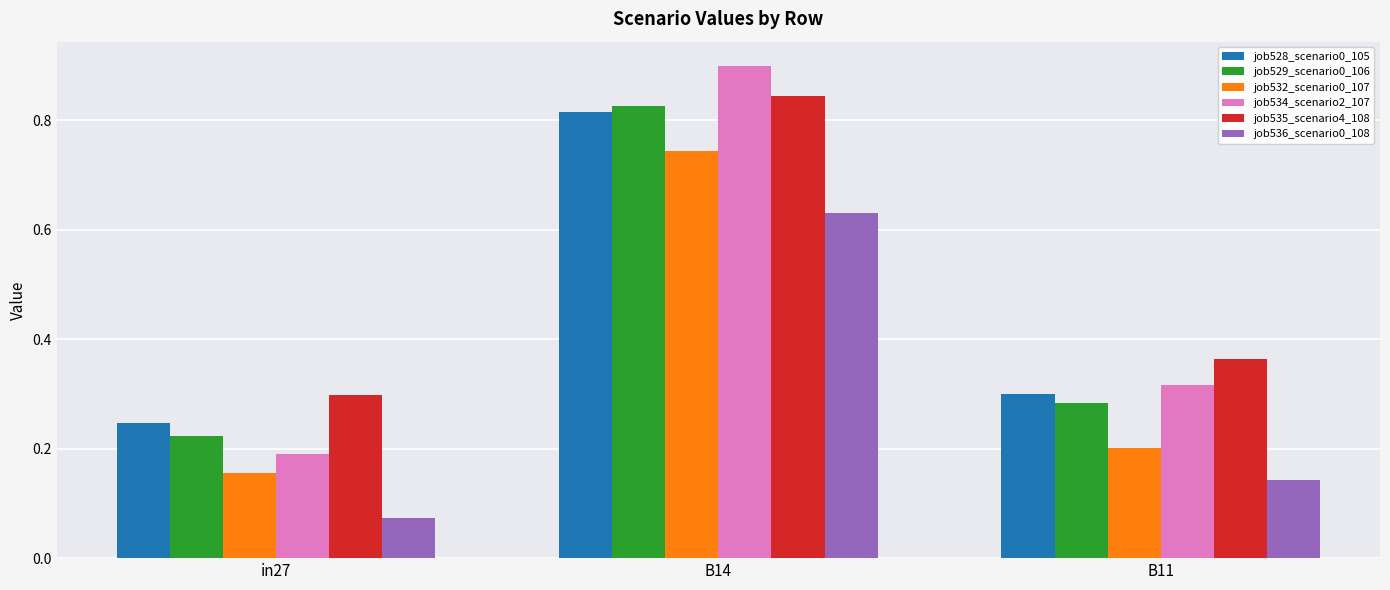

Are the bars grouped side by side (vs. stacked)?

Yes